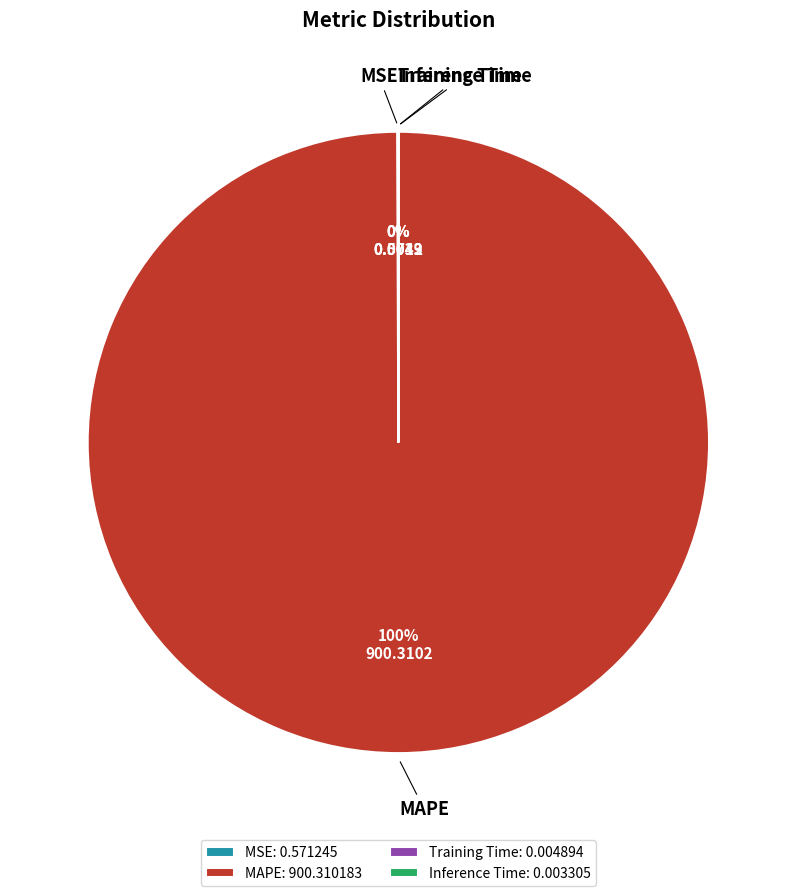

Is it true that MAPE is 91% of the pie?

False